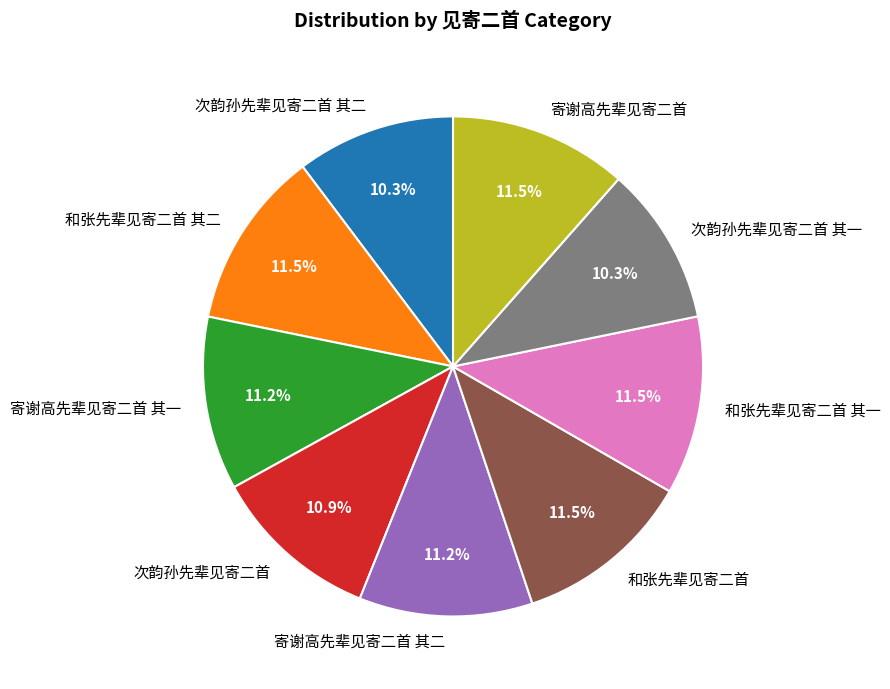

What percentage is NOT represented by 次韵孙先辈见寄二首 其二?

89.7%